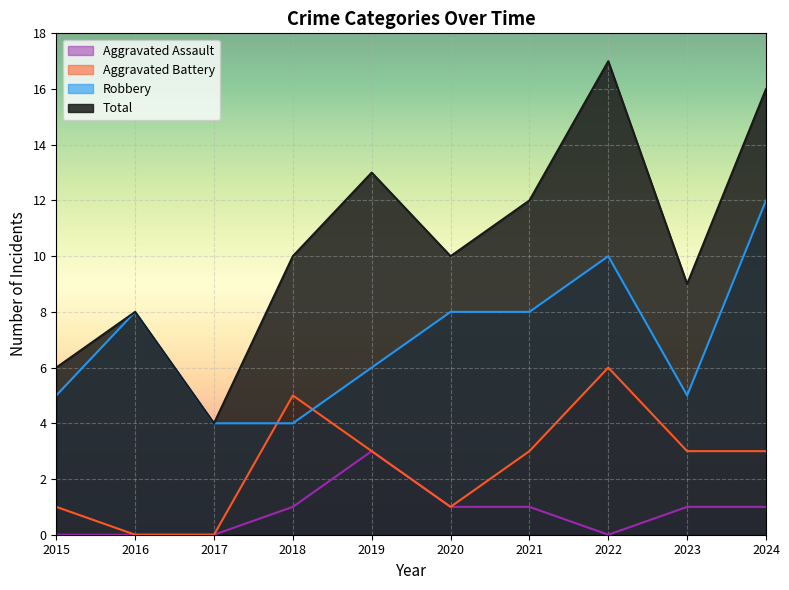

How many interior local valleys does the Aggravated Assault series have?

1